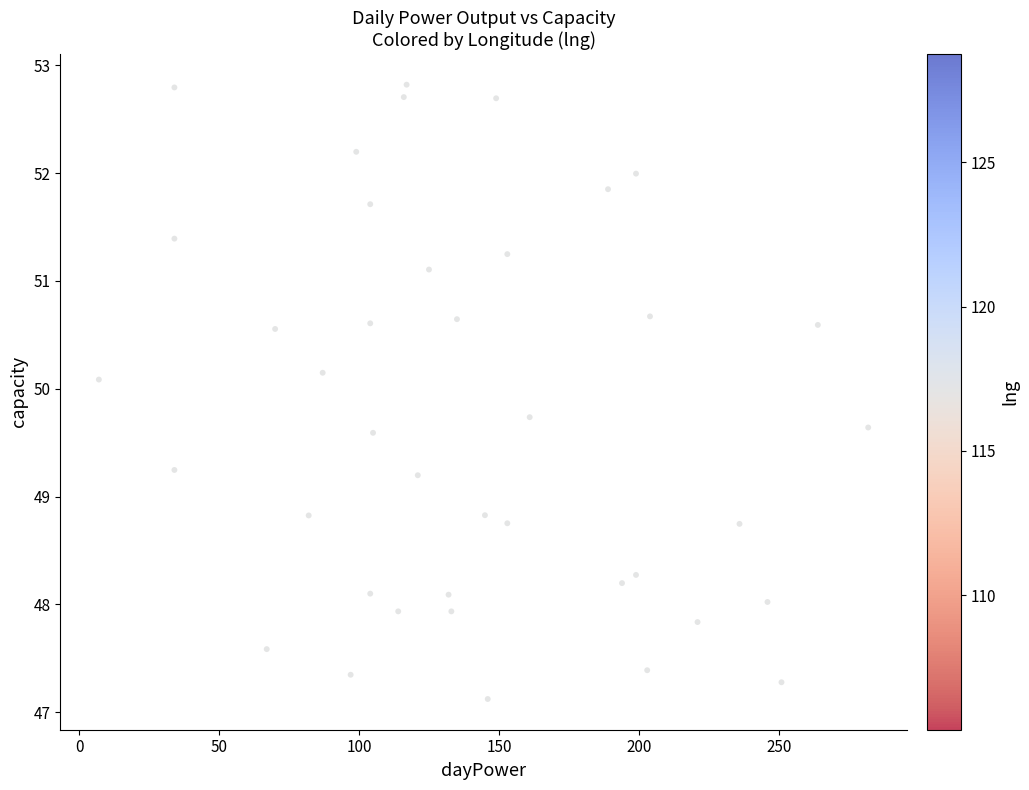

What is the range of X values (max minus min)?

275.0